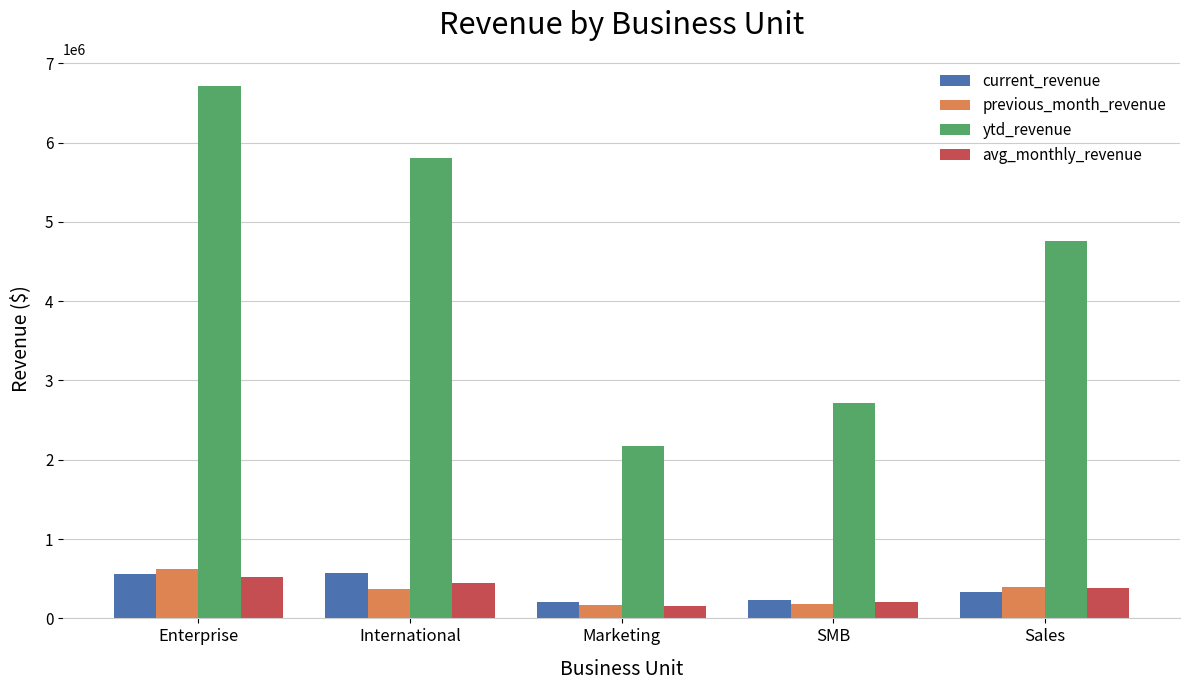

Between Enterprise and SMB, which series saw the biggest shift?

ytd_revenue